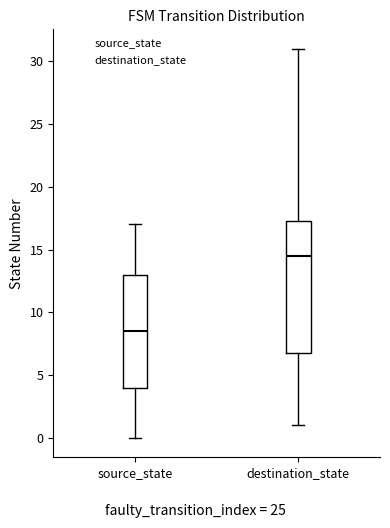

Where does the upper whisker of the box for destination_state end on the y-axis? The values are not printed on the chart, so give them approximately, as read against the axis.

31.0